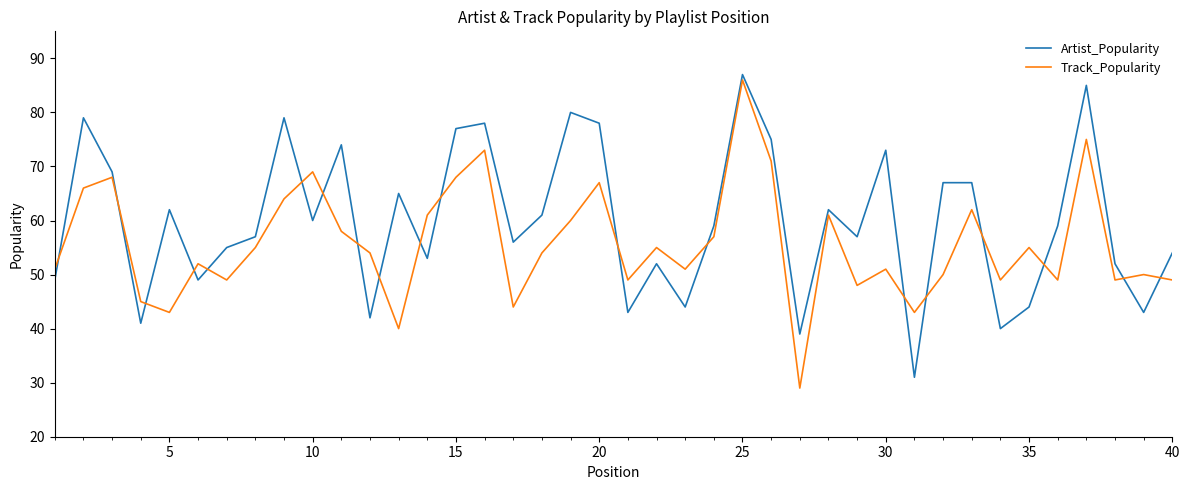

Rank the series by their maximum value, from lowest to highest.

Track_Popularity, Artist_Popularity